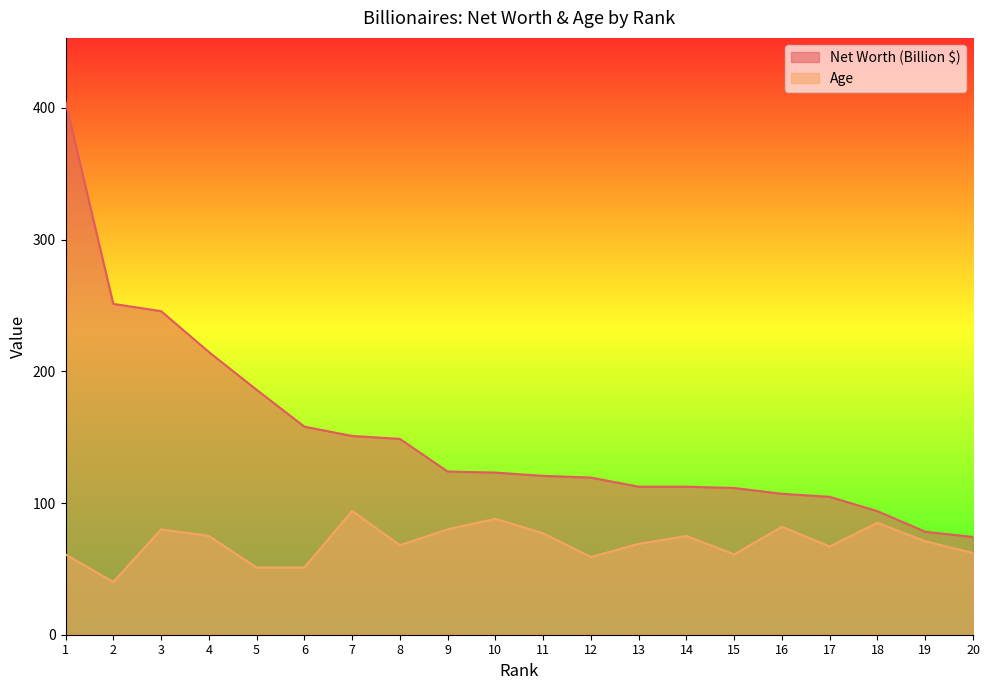

Reading left to right, list all the values displayed in this chart.

Net Worth (Billion $): 404.6	251.2	245.7	214.7	186.0	158.0	150.9	148.7	123.9	123.1	120.6	119.3	112.4	112.4	111.4	107.0	104.7	93.8	78.2	74.2
Age: 61.0	40.0	80.0	75.0	51.0	51.0	94.0	68.0	80.0	88.0	77.0	59.0	69.0	75.0	61.0	82.0	67.0	85.0	71.0	62.0